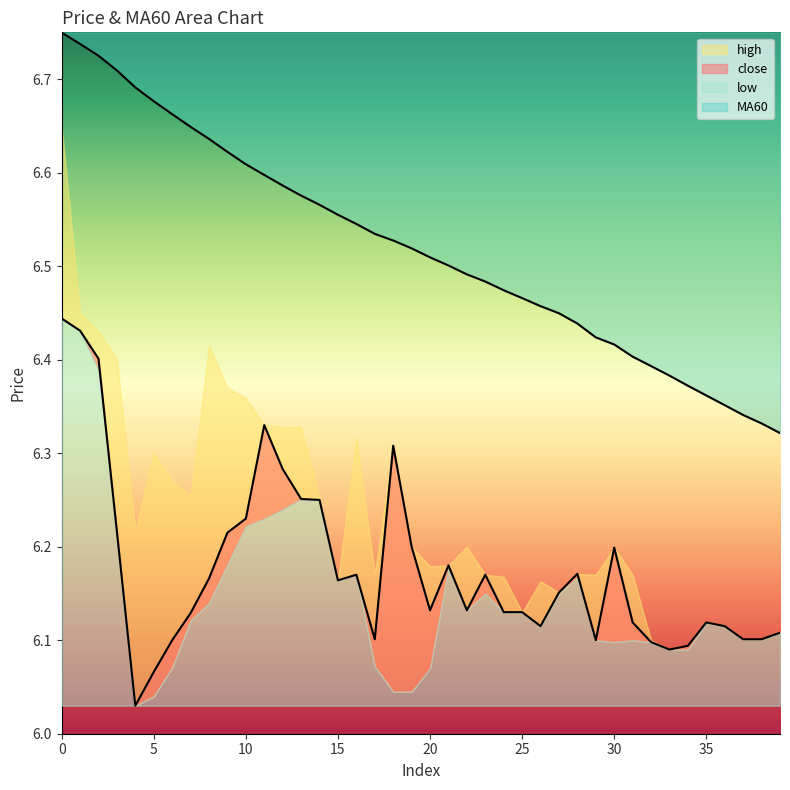

What is the sum of the MA60 values at 22 and 14?

13.1